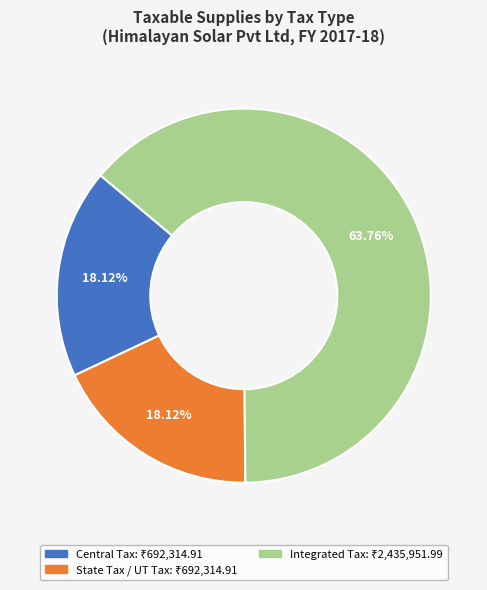

Is there any slice that represents more than half of the pie?

Yes